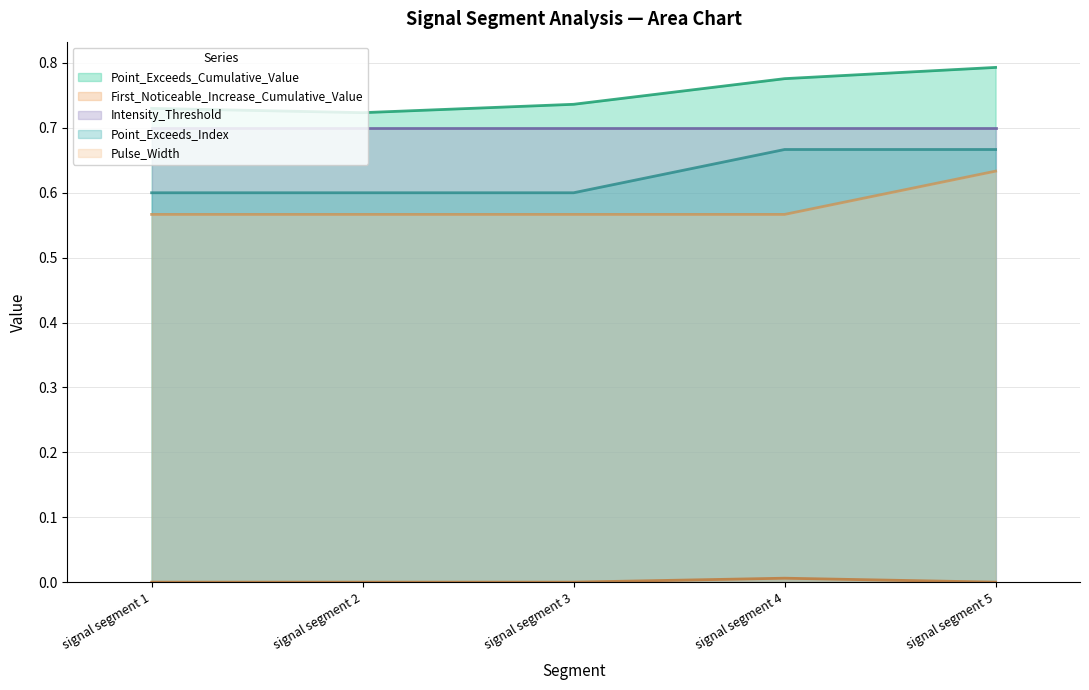

How many lines are shown in the chart?

5